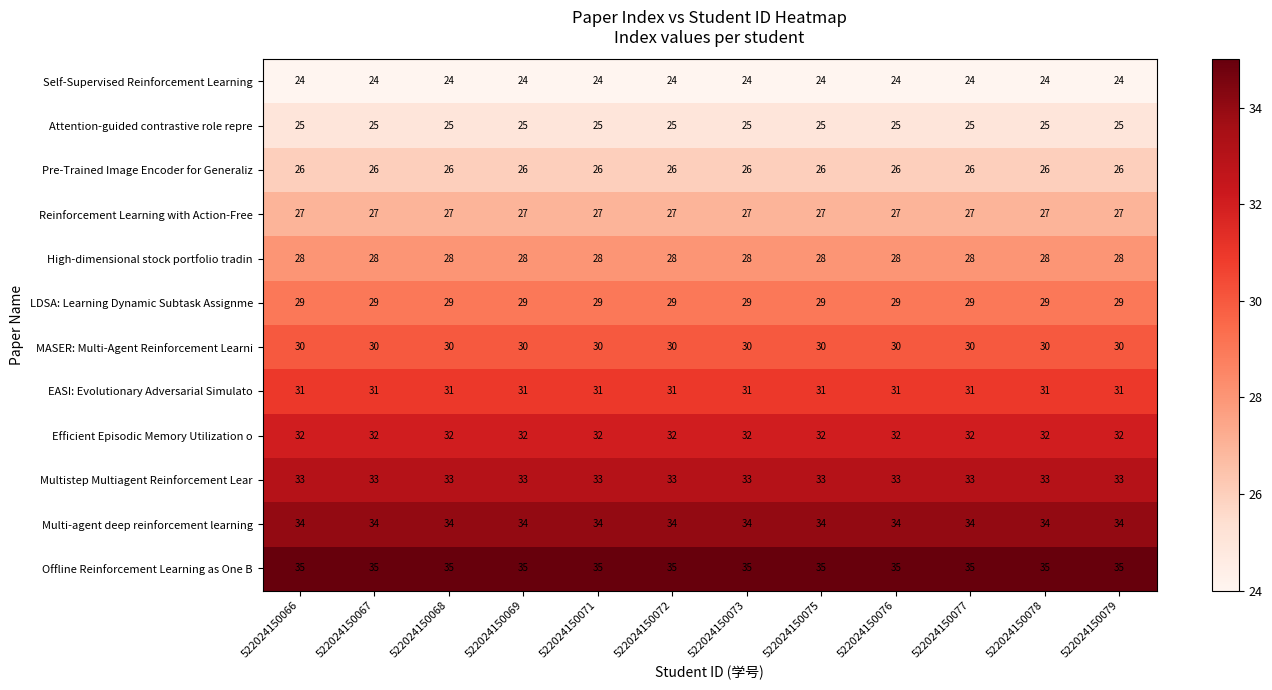

Read the MASER: Multi-Agent Reinforcement Learni value at 522024150079.

30